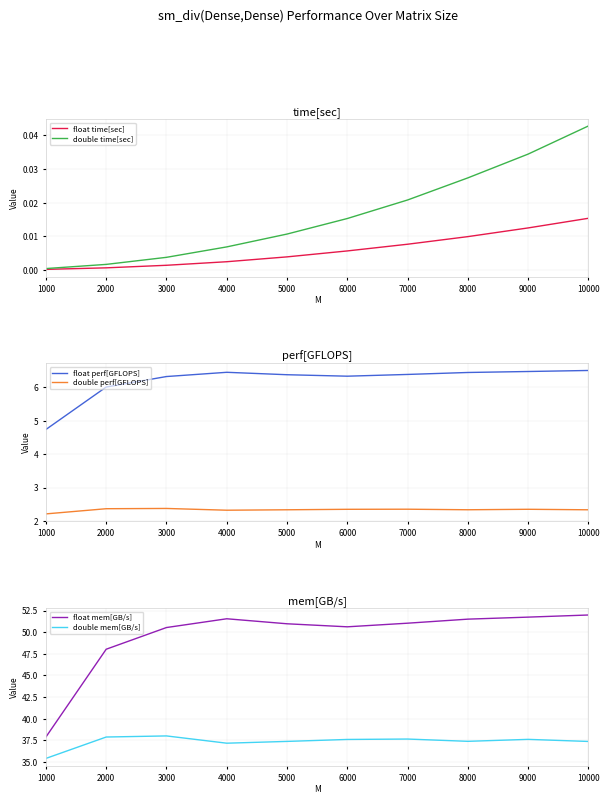

Which has a higher value, 10000 or 7000?

10000